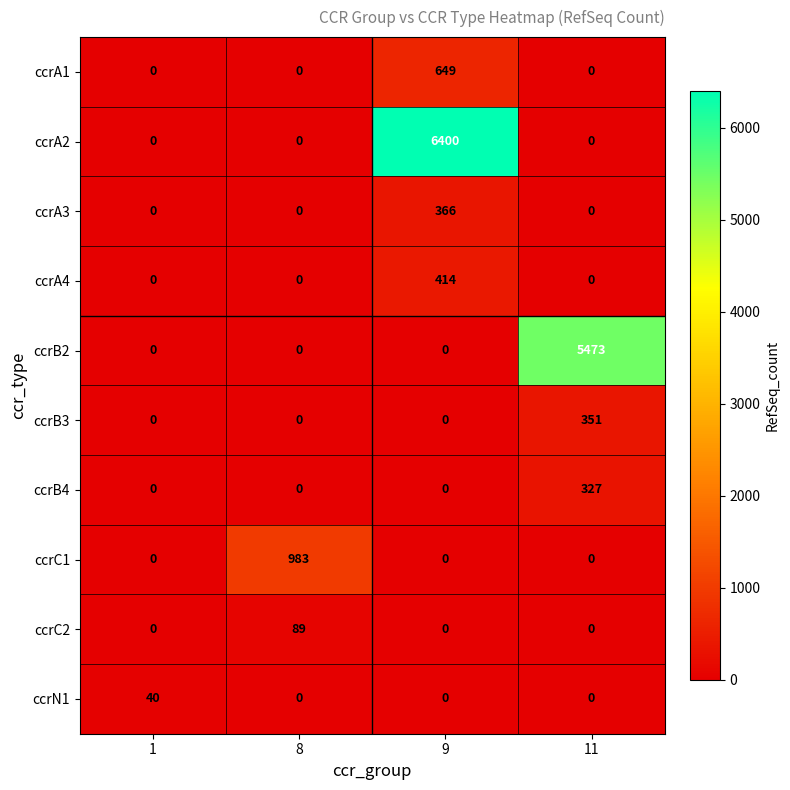

At which category is the sum across all series the highest?

9